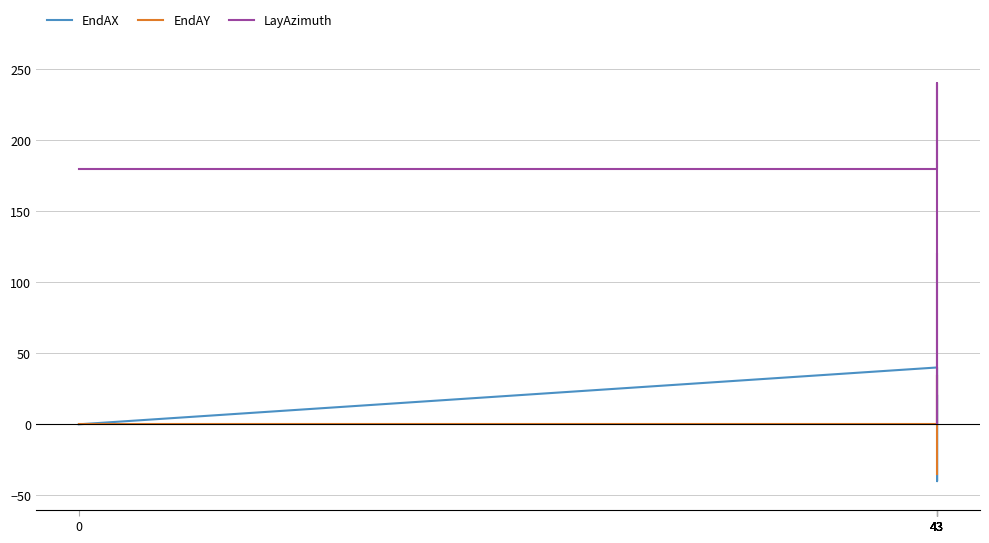

True or false: LayAzimuth has more than 0 interior local peaks.

True